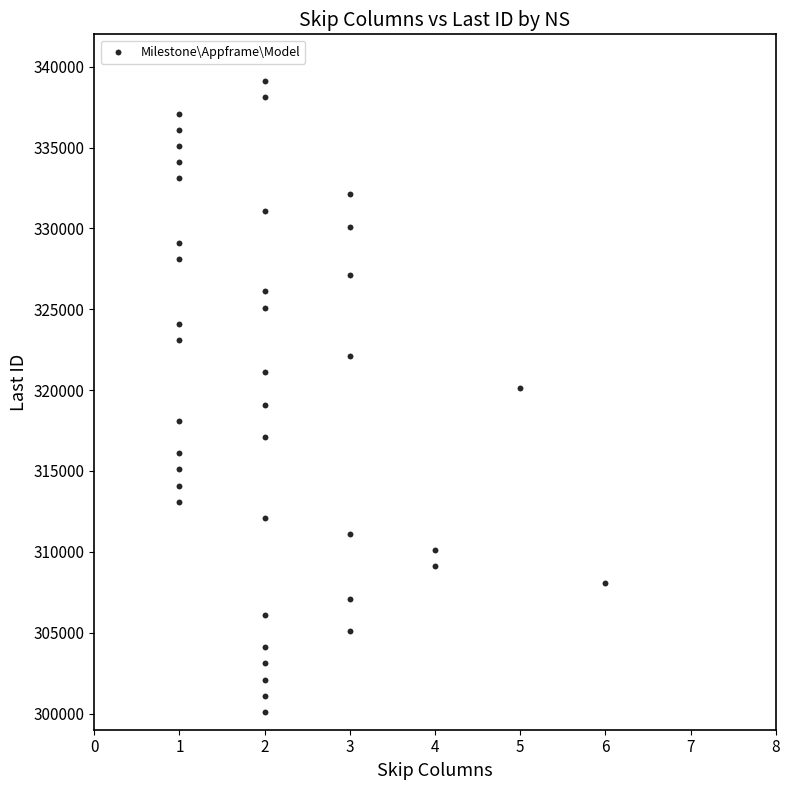

What is the range of Y values (max minus min)?

39000